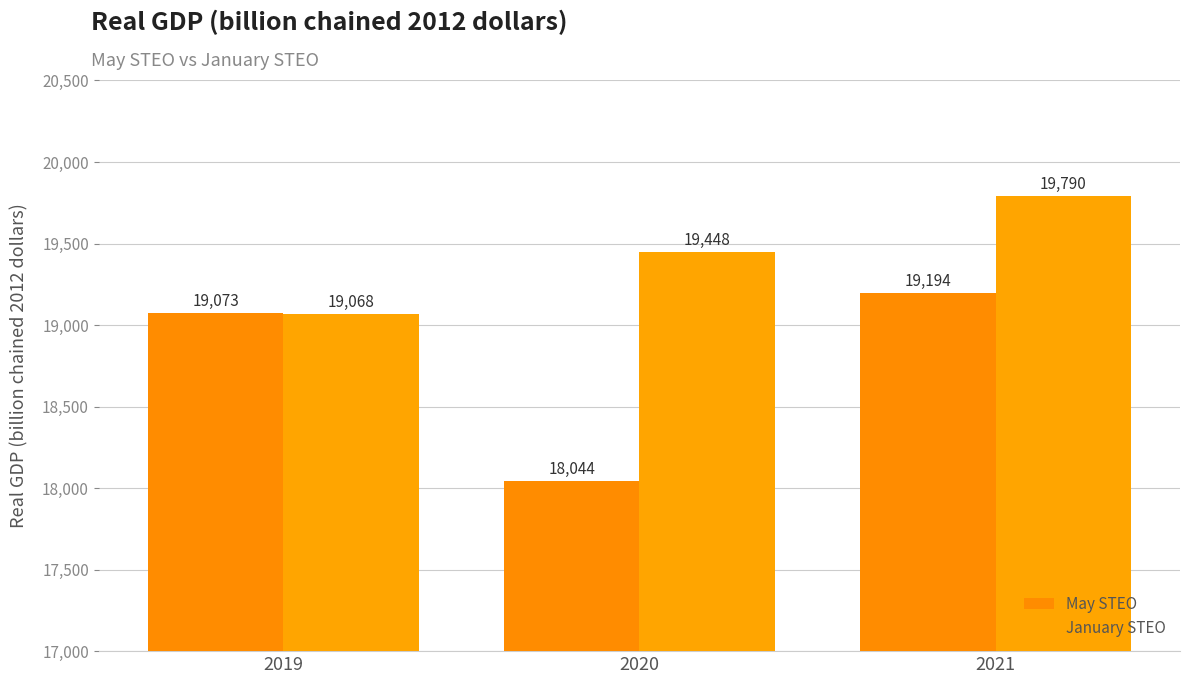

At which category is the sum across all series the highest?

2021